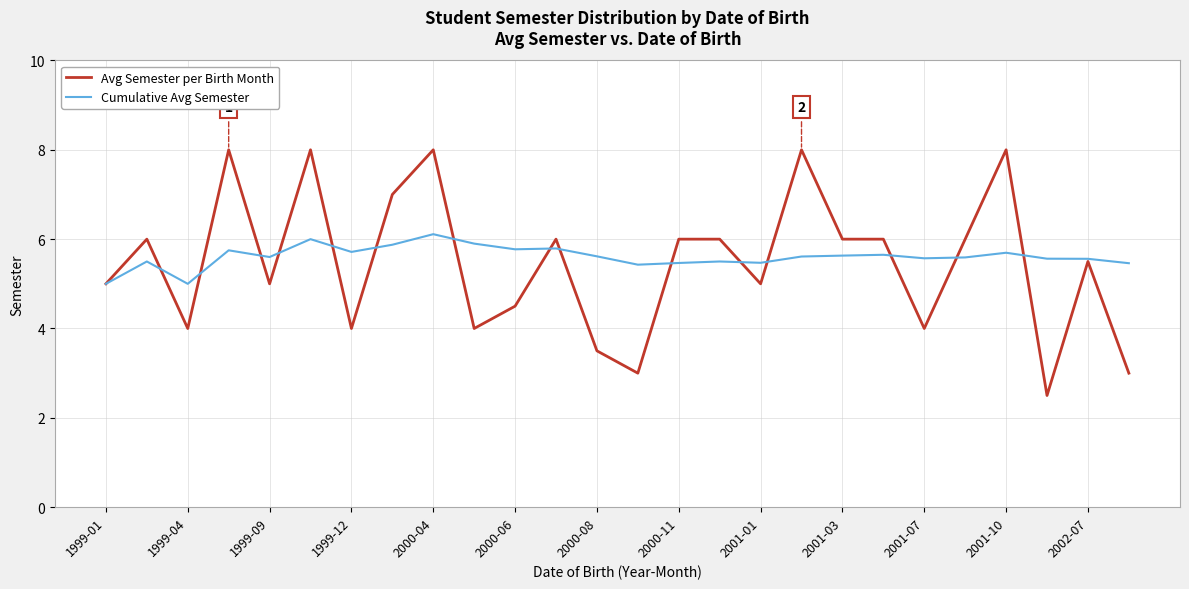

Which series has the largest range (max minus min)?

Avg Semester per Birth Month